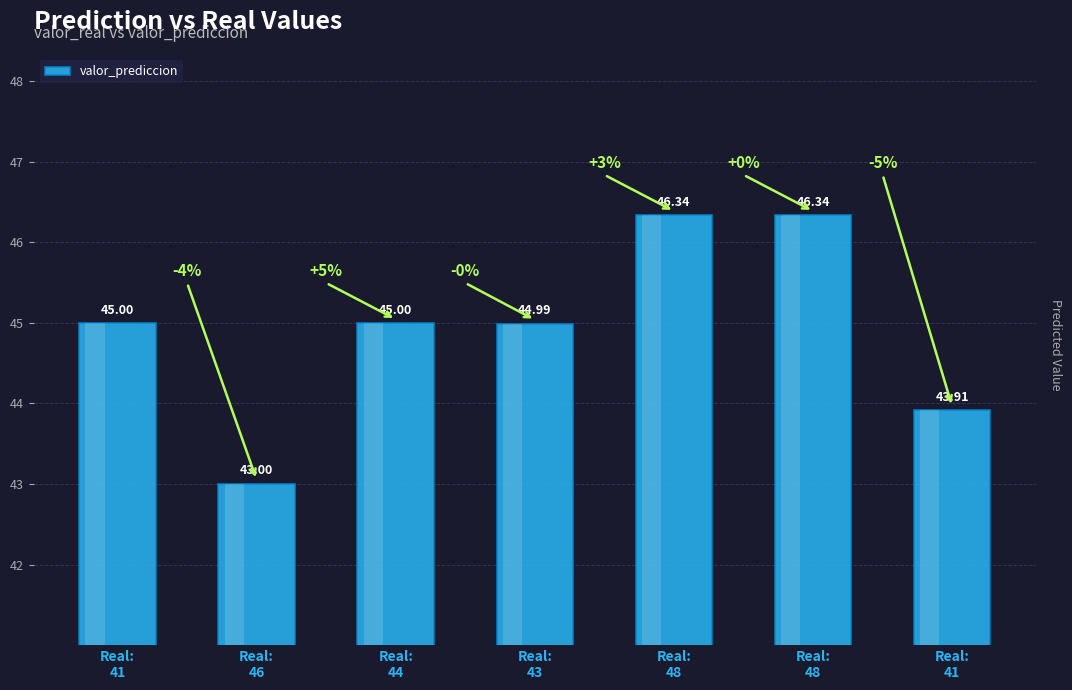

What is the greatest value displayed?

46.3